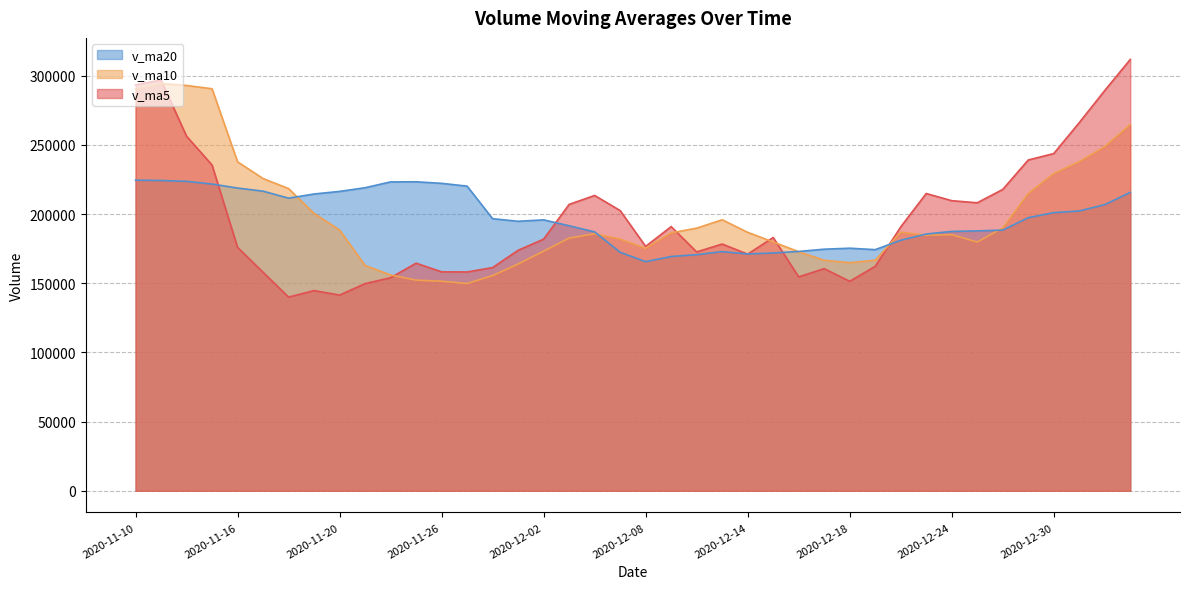

What is the greatest value displayed?

311683.4